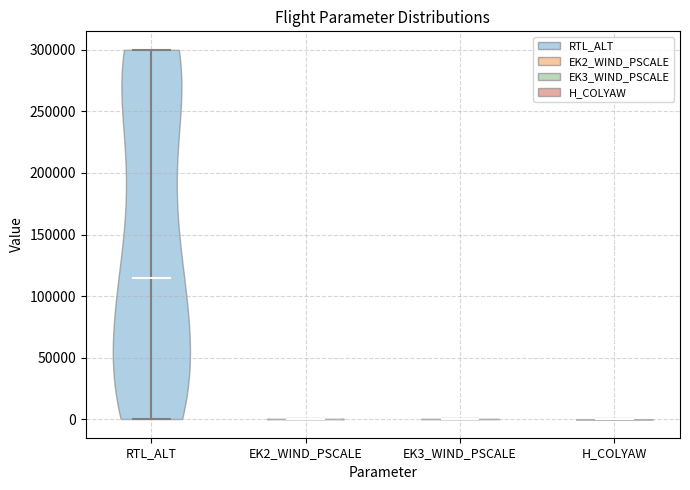

Reading left to right, read every violin against the y-axis: where its median line is, and the lowest and highest points it reaches. The values are not printed on the chart, so give them approximately, as read against the axis.

RTL_ALT: median line 115000, lowest point 0, highest point 300000
EK2_WIND_PSCALE: median line 0, lowest point 0, highest point 0
EK3_WIND_PSCALE: median line 0, lowest point 0, highest point 0
H_COLYAW: median line 0, lowest point 0, highest point 0